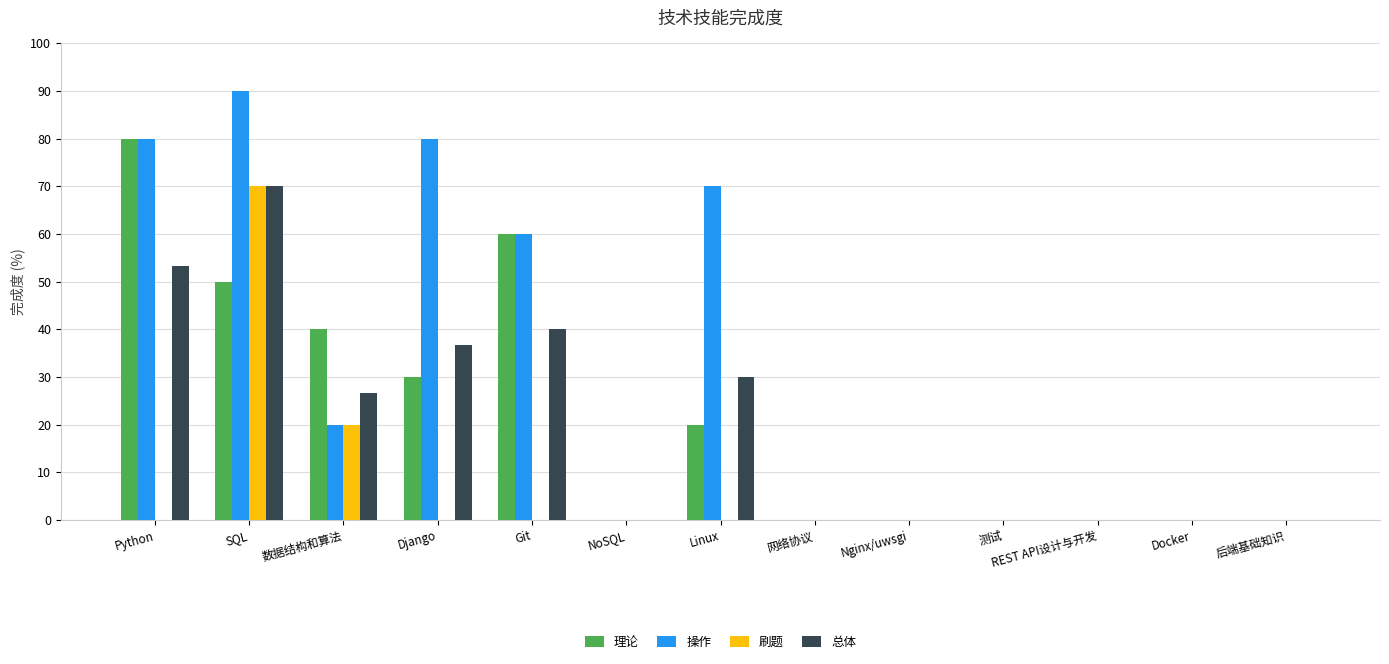

What is the sum of all 总体 values?

256.7